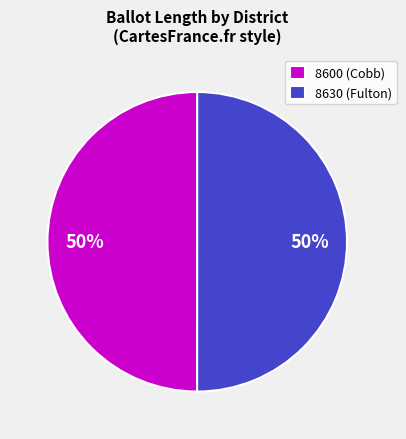

To the nearest percent, what percentage of the pie is 8600 (Cobb)?

50%